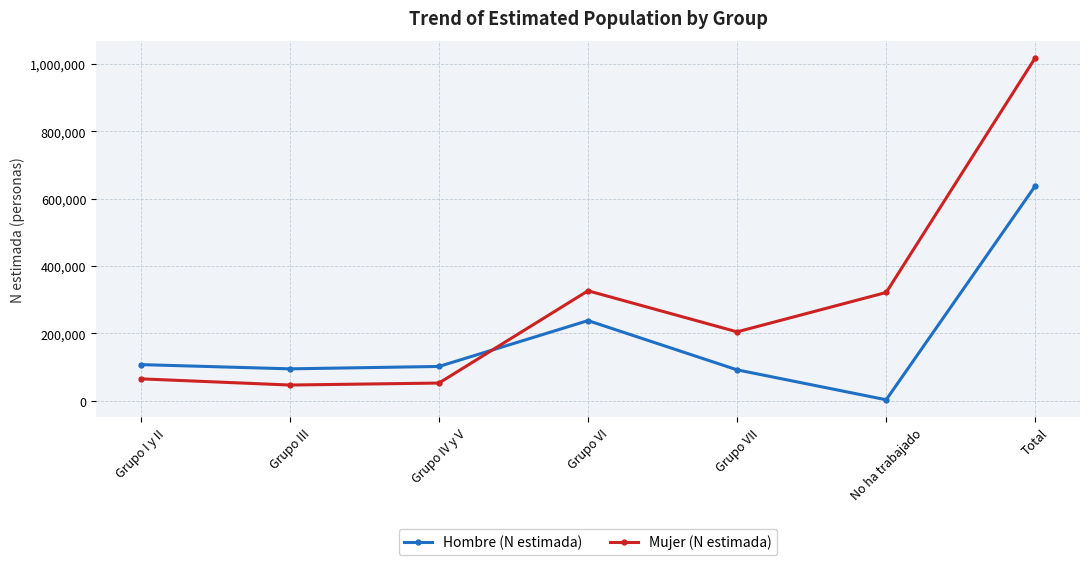

What is the difference between the Mujer (N estimada) values at Grupo I y II and Grupo VI?

261372